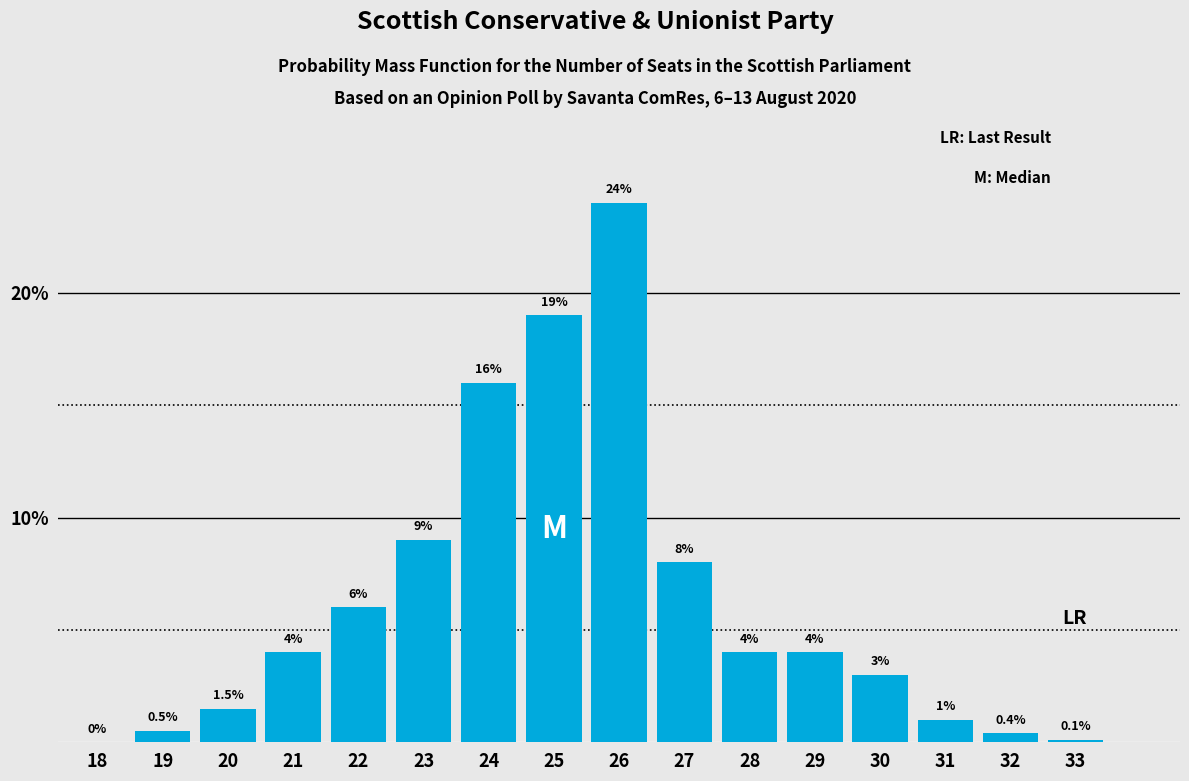

Reading left to right, what are all the values shown in this chart?

18=0.0	19=0.5	20=1.5	21=4.0	22=6.0	23=9.0	24=16.0	25=19.0	26=24.0	27=8.0	28=4.0	29=4.0	30=3.0	31=1.0	32=0.4	33=0.1